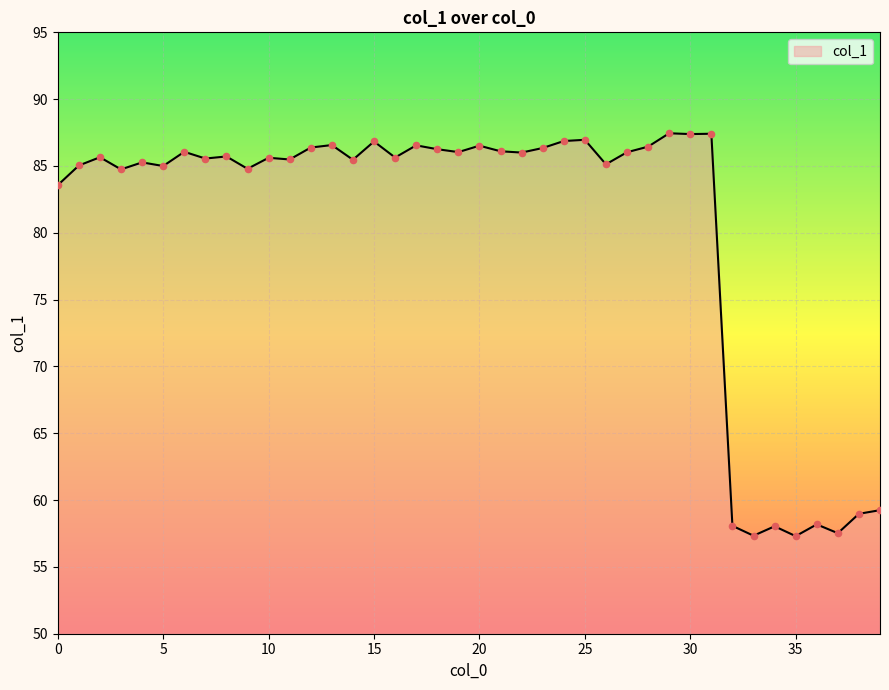

What is the difference between the maximum and minimum values?

30.1